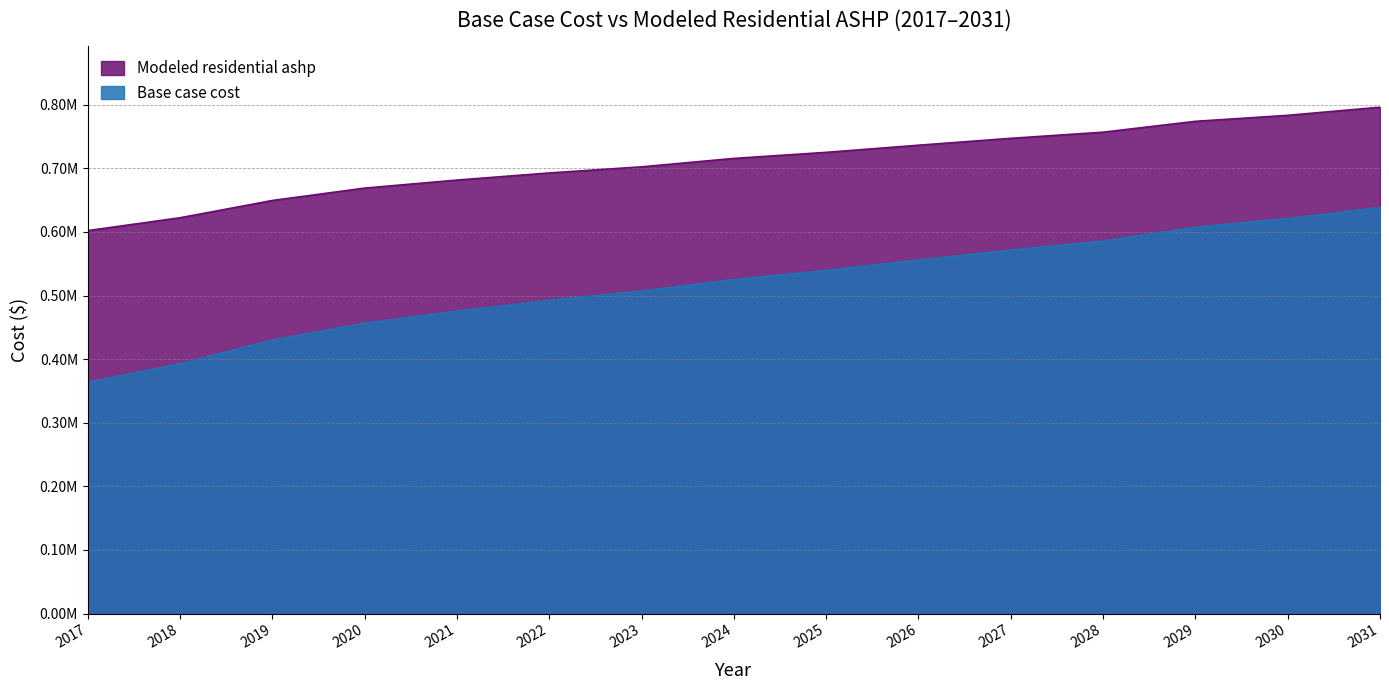

Reading right to left, list all the values displayed in this chart.

Base case cost: 2031=638417.8	2030=621024.1	2029=607481.1	2028=585623.2	2027=571536.1	2026=555890.6	2025=539612.9	2024=525216.6	2023=507157.2	2022=492356.1	2021=475445.2	2020=456556.7	2019=430042.4	2018=392635.2	2017=363460.0
Modeled residential ashp: 2031=796193.0	2030=783407.2	2029=773993.5	2028=756912.5	2027=747268.5	2026=736437.0	2025=725205.7	2024=715668.8	2023=702424.7	2022=692818.7	2021=681625.6	2020=668980.0	2019=649517.5	2018=622362.8	2017=602145.8